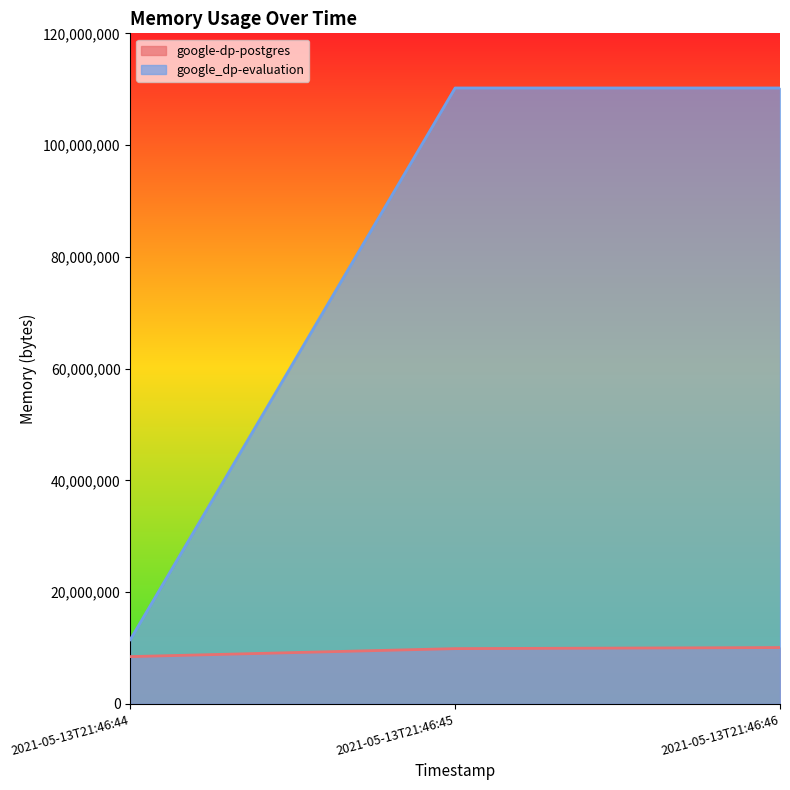

Which category has the highest value in the google_dp-evaluation series?

2021-05-13T21:46:45